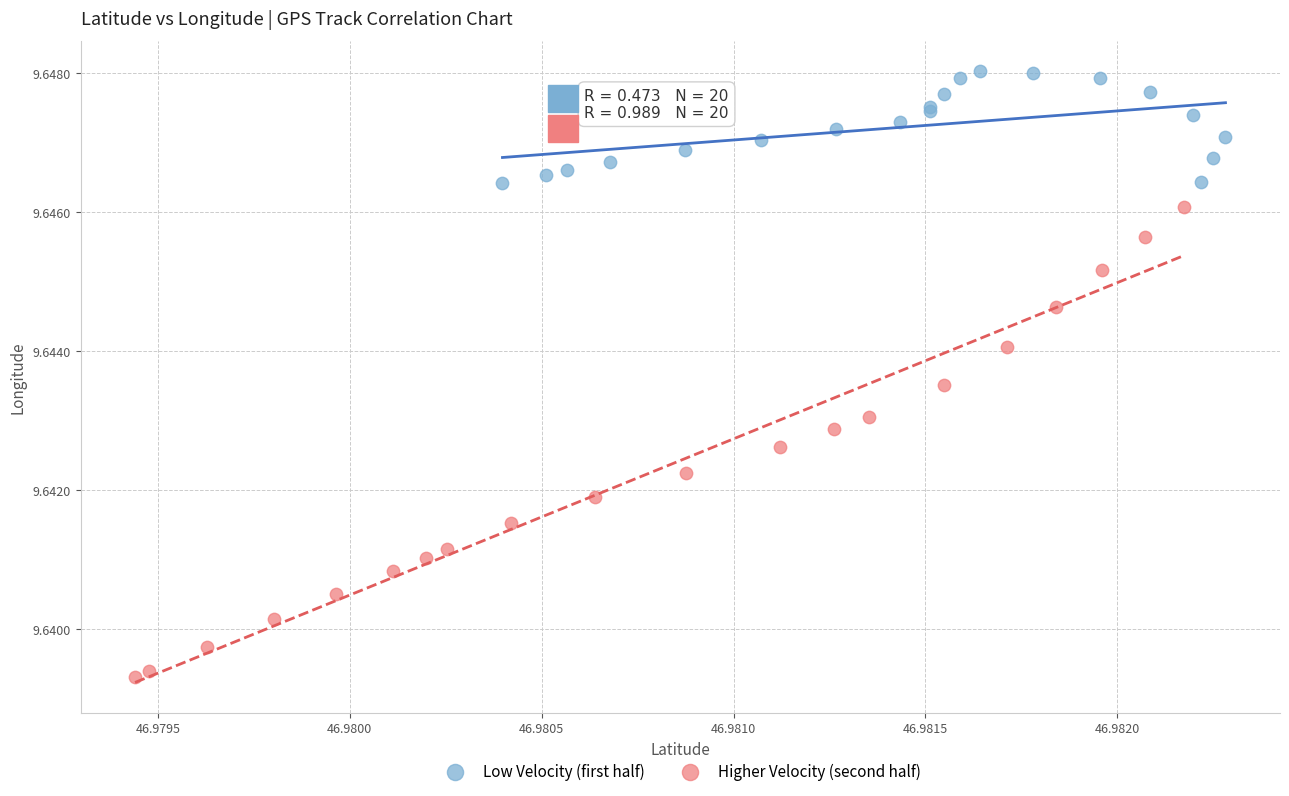

Which series has the largest Y range (max minus min)?

Higher Velocity (second half)